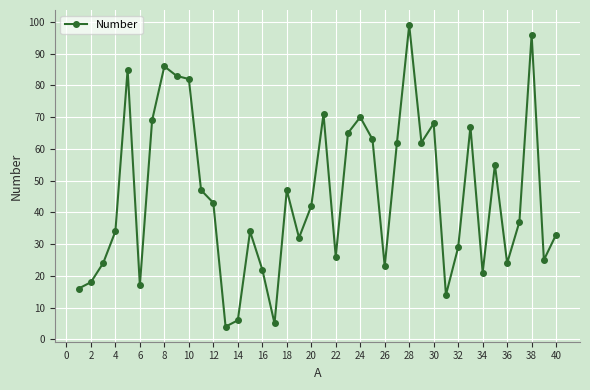

What is the average value?

45